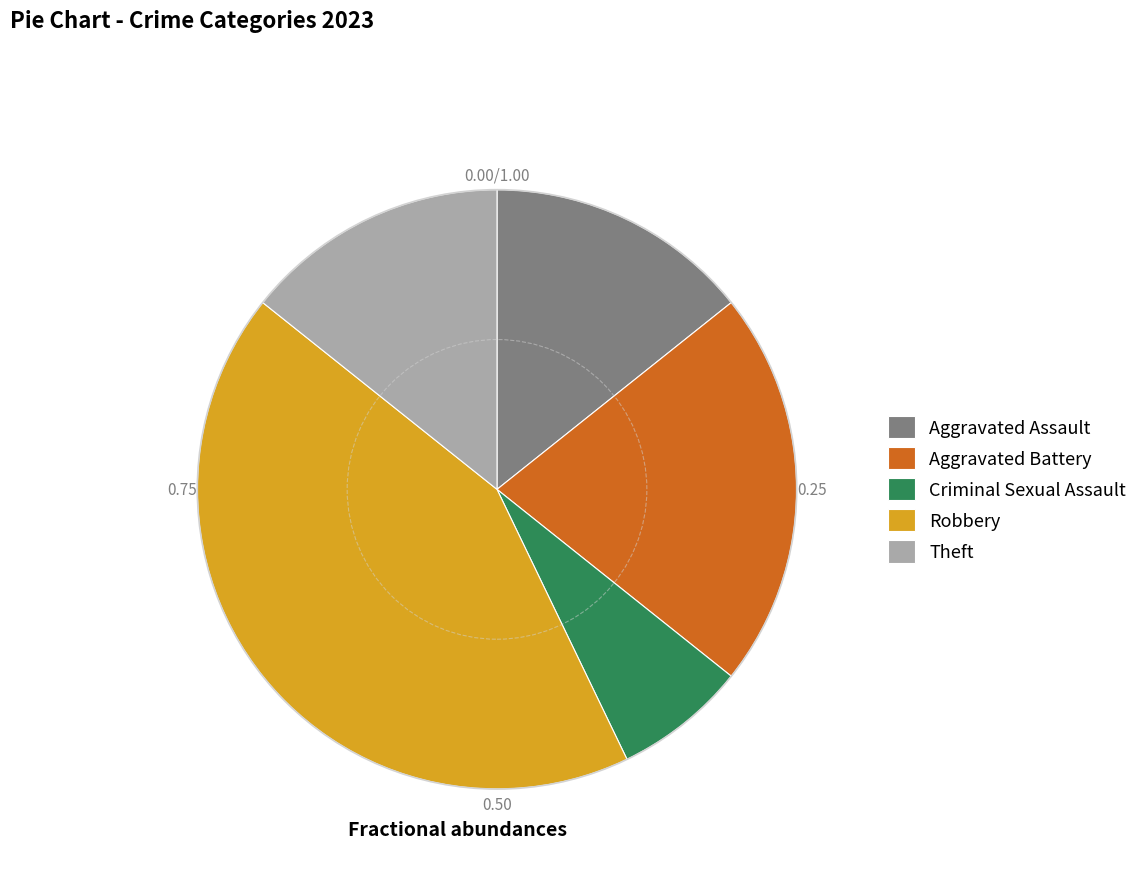

The Theft slice represents 14% of the pie. True or false?

True